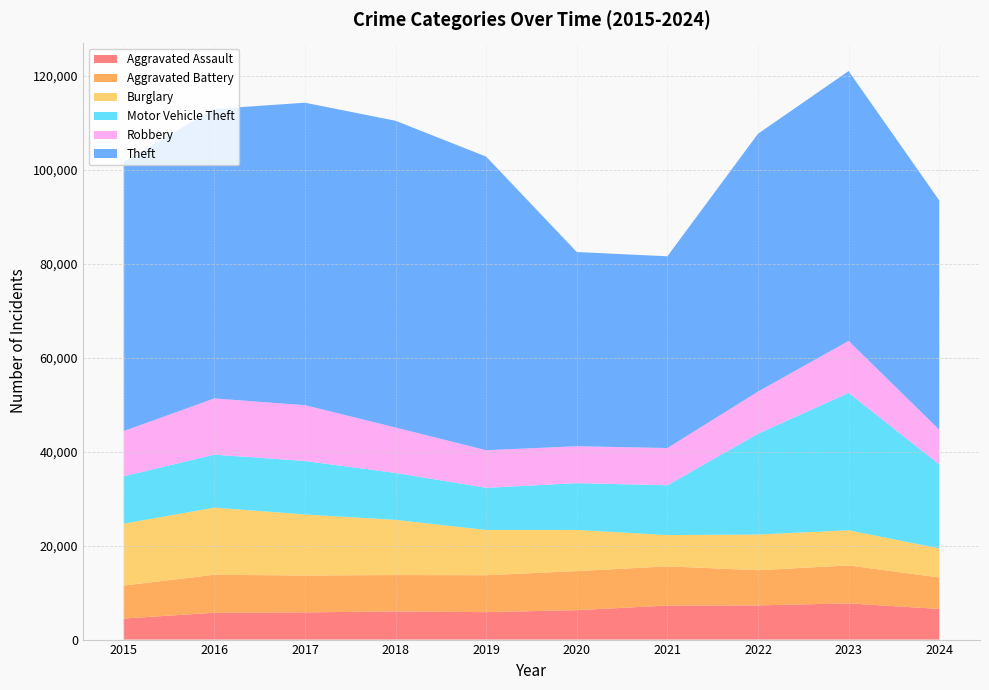

Reading left to right, transcribe all the data shown in this chart.

Aggravated Assault: 2015=4480	2016=5713	2017=5793	2018=6002	2019=5841	2020=6265	2021=7242	2022=7280	2023=7710	2024=6515
Aggravated Battery: 2015=7019	2016=8086	2017=7845	2018=7735	2019=7858	2020=8321	2021=8347	2022=7492	2023=8077	2024=6708
Burglary: 2015=13184	2016=14289	2017=13001	2018=11747	2019=9638	2020=8758	2021=6662	2022=7592	2023=7484	2024=6196
Motor Vehicle Theft: 2015=10068	2016=11285	2017=11380	2018=9985	2019=8977	2020=9959	2021=10604	2022=21463	2023=29250	2024=17864
Robbery: 2015=9638	2016=11960	2017=11880	2018=9681	2019=7995	2020=7855	2021=7920	2022=8963	2023=11053	2024=7394
Theft: 2015=57351	2016=61623	2017=64386	2018=65290	2019=62495	2020=41341	2021=40816	2022=54887	2023=57450	2024=48820